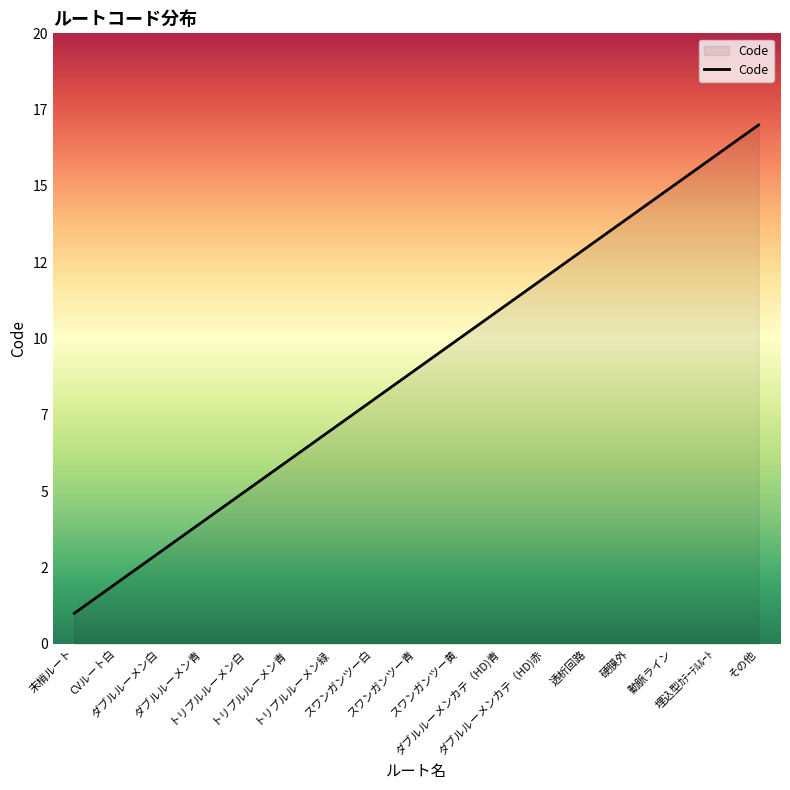

The chart shows a value of 2 at CVルート白. True or false?

True